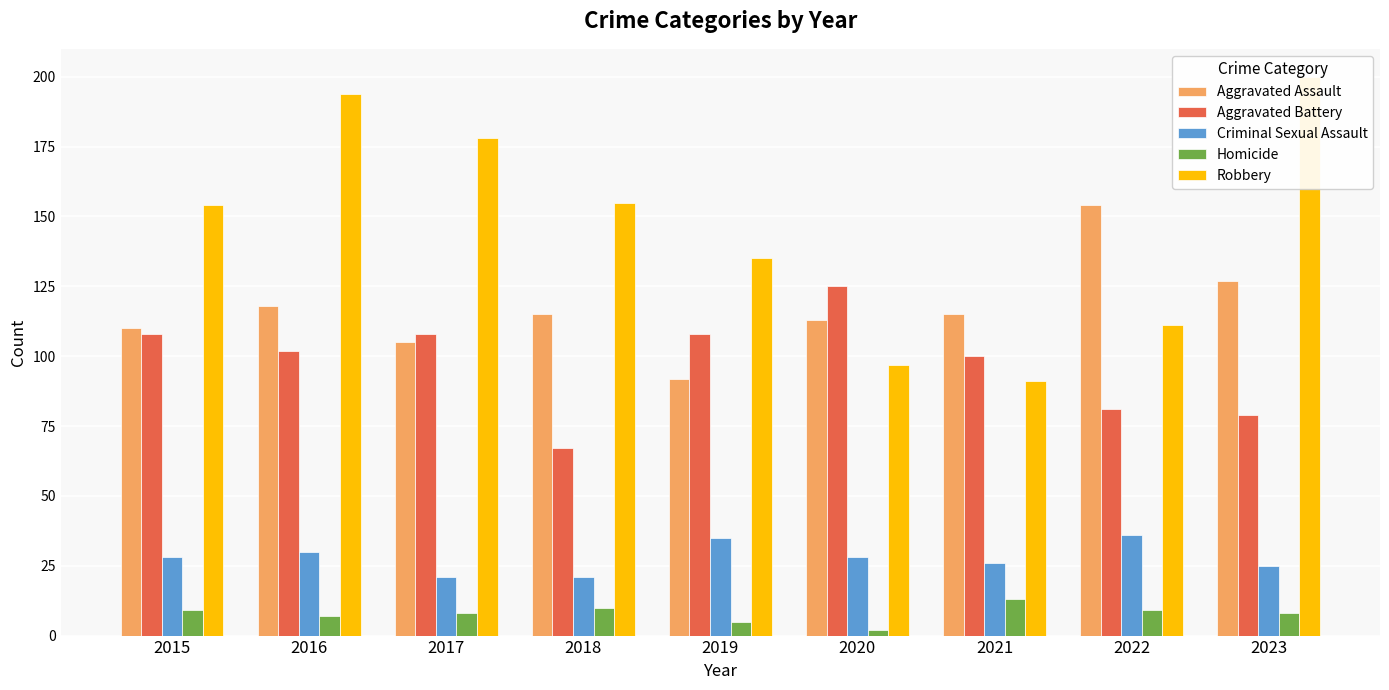

List the labels in order of Aggravated Battery value, largest first.

2020, 2015, 2017, 2019, 2016, 2021, 2022, 2023, 2018